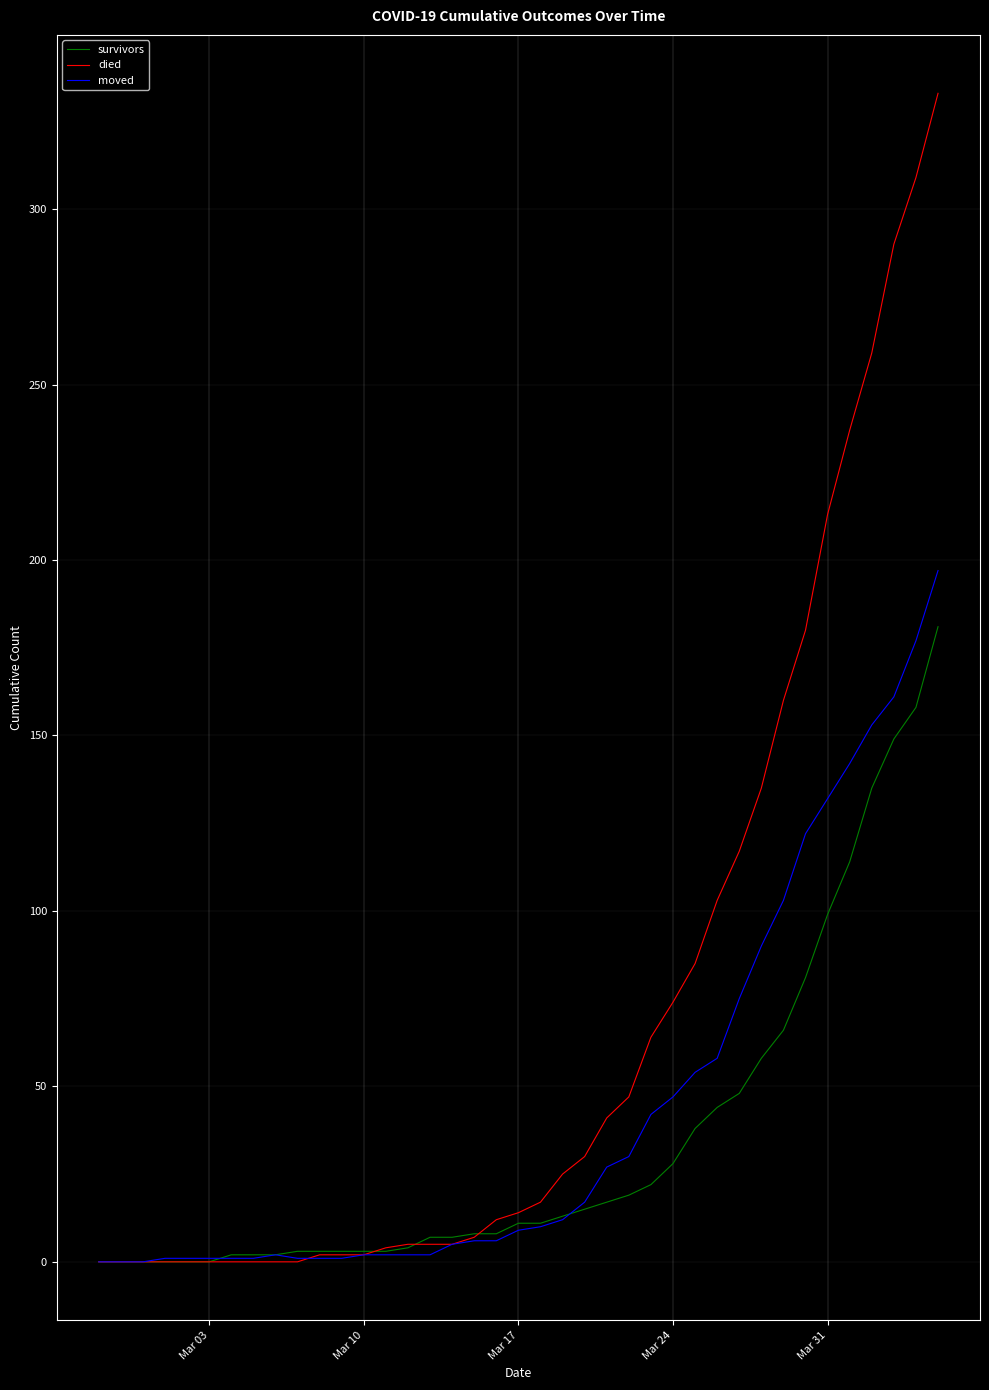

Rank the series by their average value, from highest to lowest.

died, moved, survivors